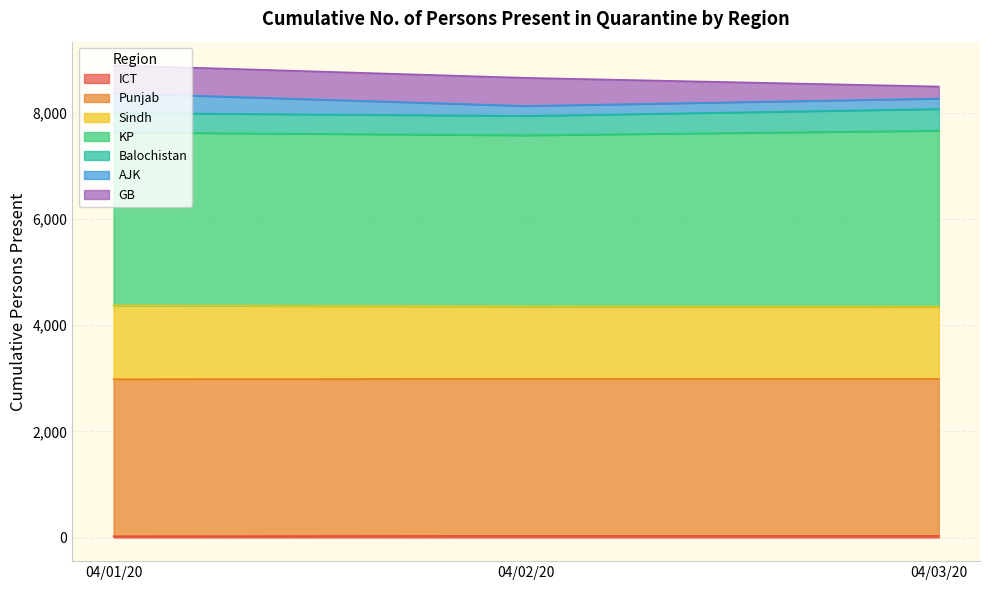

Which category has the highest value across all series?

04/03/20